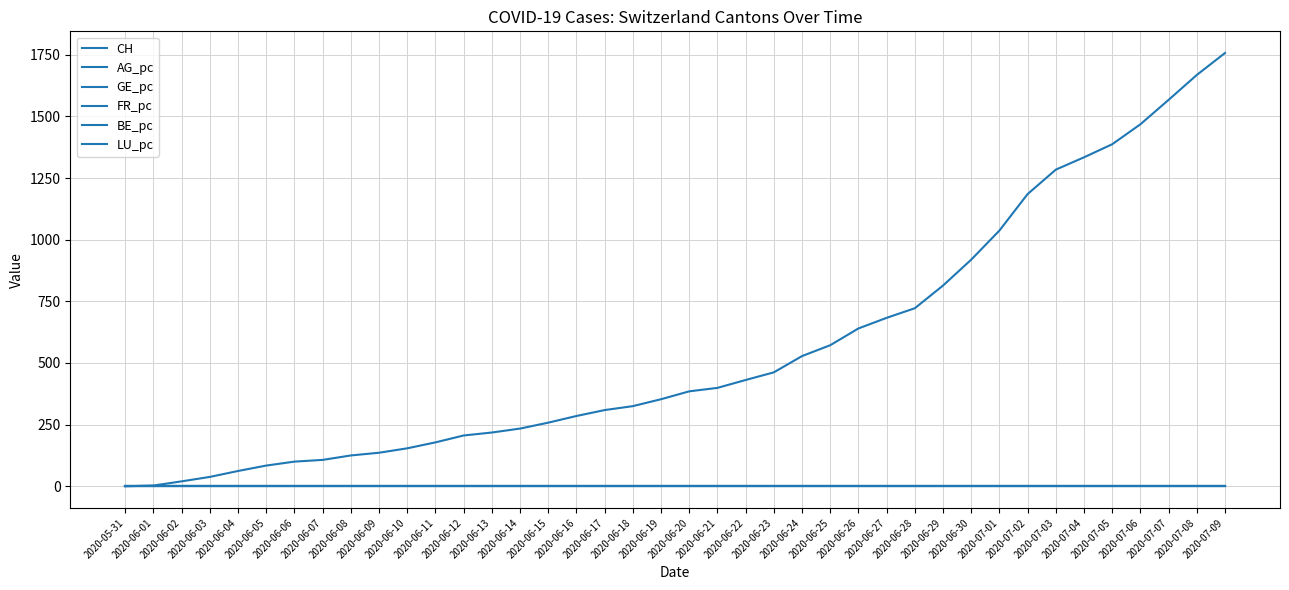

Does the chart display data point markers on the line(s)?

No